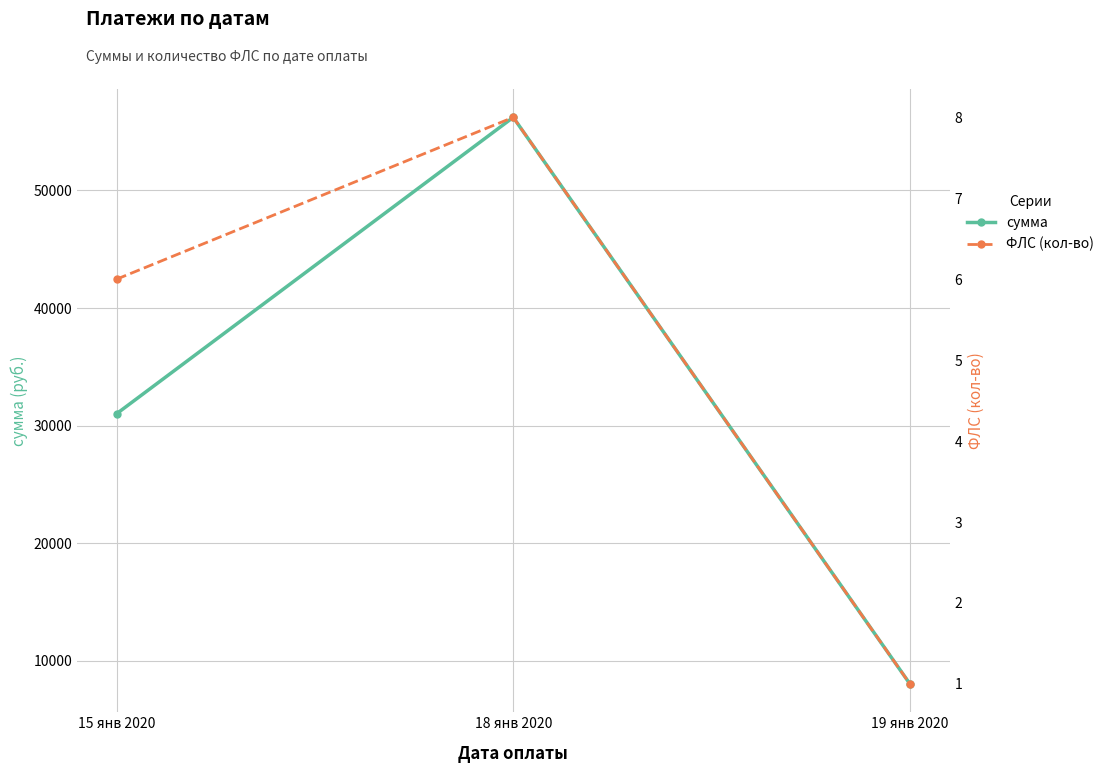

Reading left to right, what are all the values shown in this chart?

сумма: 31008.4	56220.0	8033.1
ФЛС (кол-во): 6.0	8.0	1.0